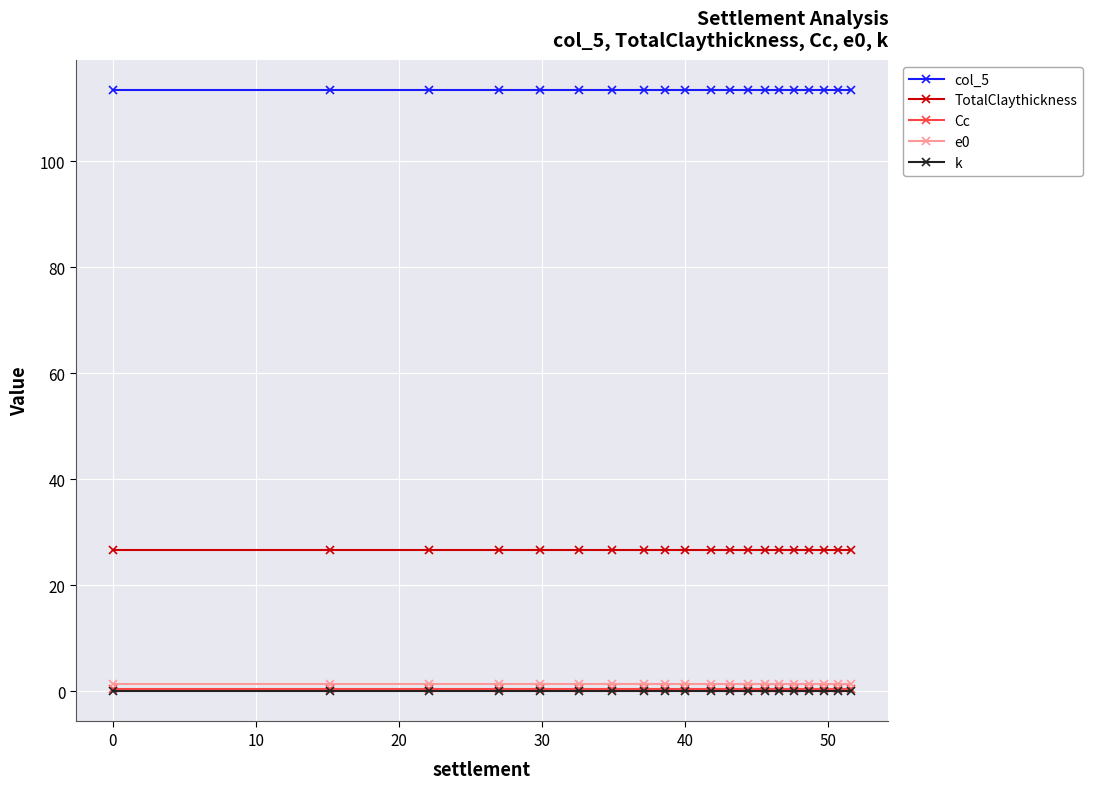

How many lines are shown in the chart?

5